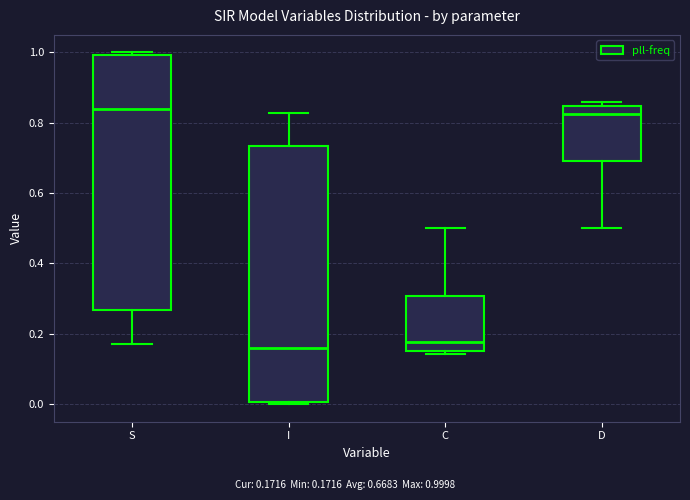

Where is the upper edge of the box for S on the y-axis? The values are not printed on the chart, so give them approximately, as read against the axis.

1.00